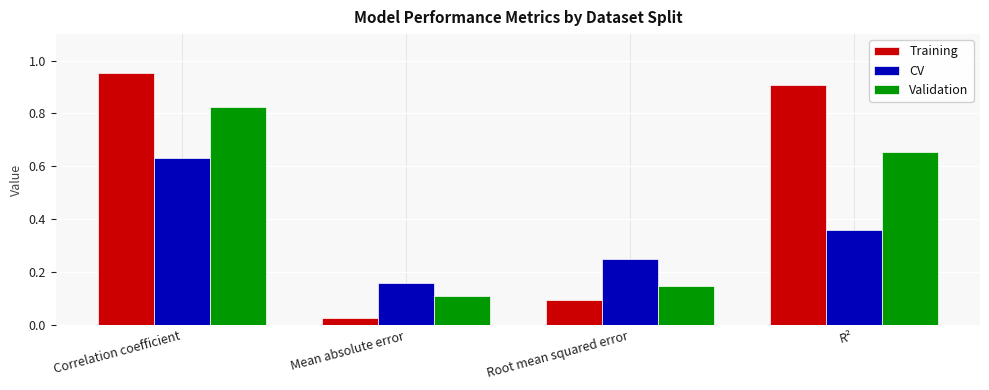

The value of CV at Correlation coefficient is 1.1. True or false?

False